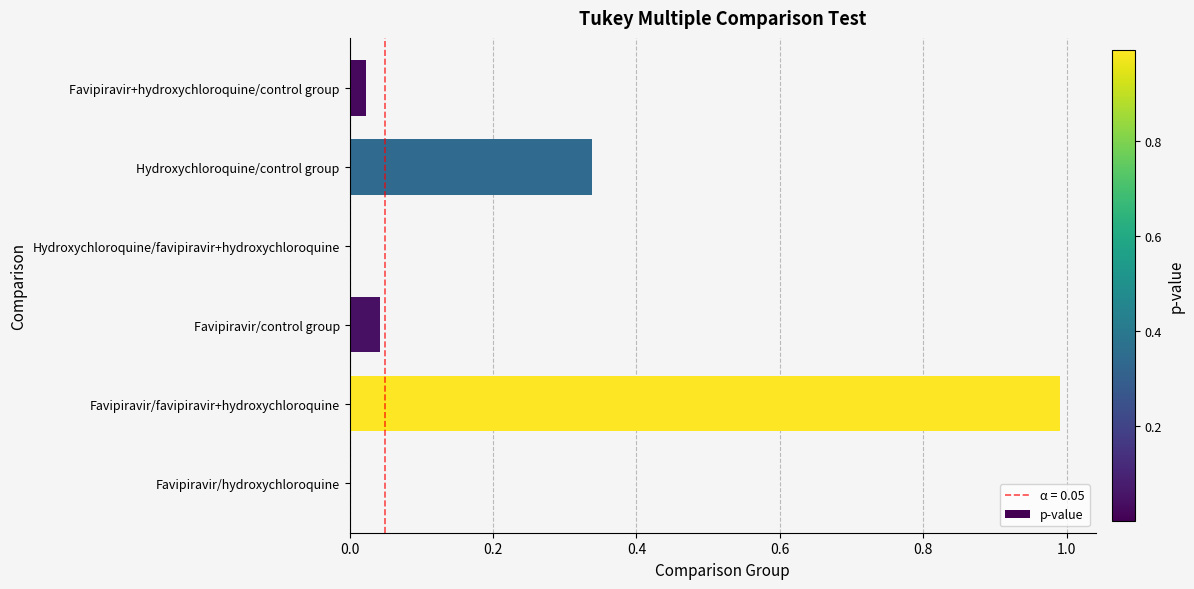

Which has a higher value, Favipiravir/hydroxychloroquine or Favipiravir+hydroxychloroquine/control group?

Favipiravir+hydroxychloroquine/control group